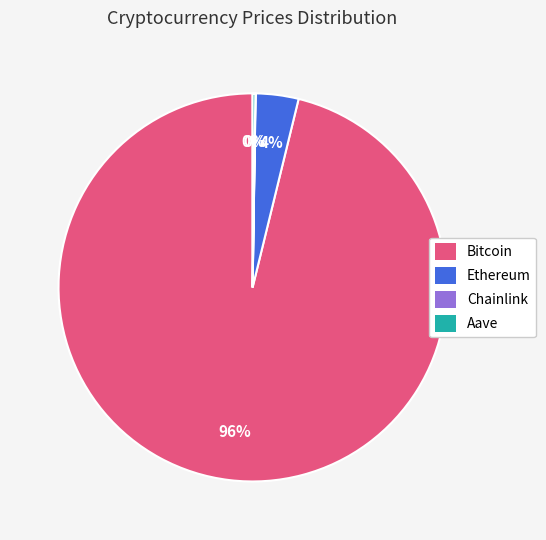

To the nearest percent, what percentage of the pie is Bitcoin?

96%